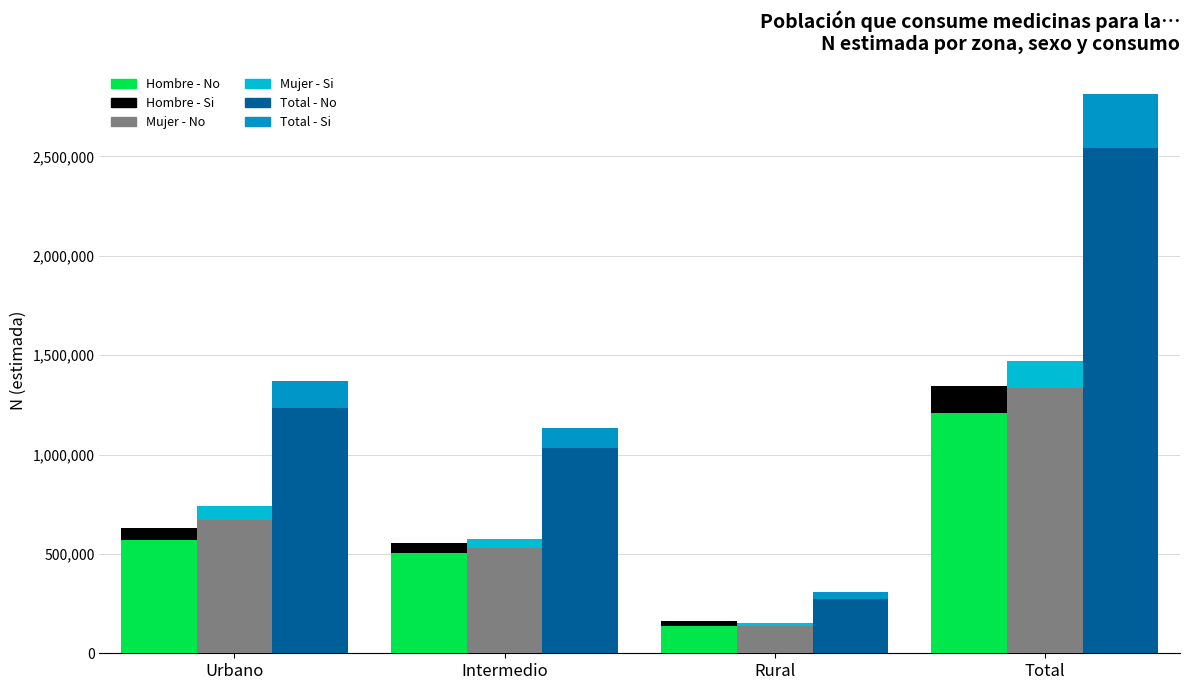

True or false: Hombre - Si has a value of 22920 at Rural.

True